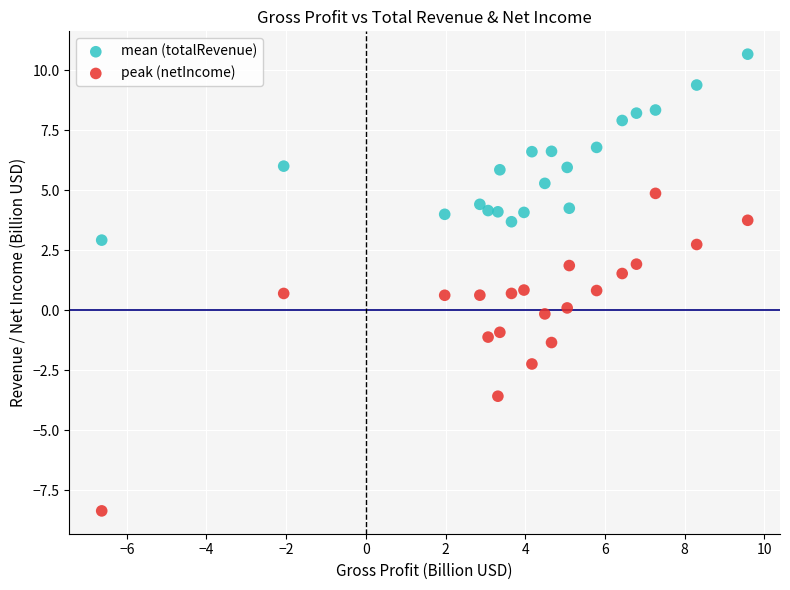

Across all data points, what is the range of X values (max minus min)?

16.2